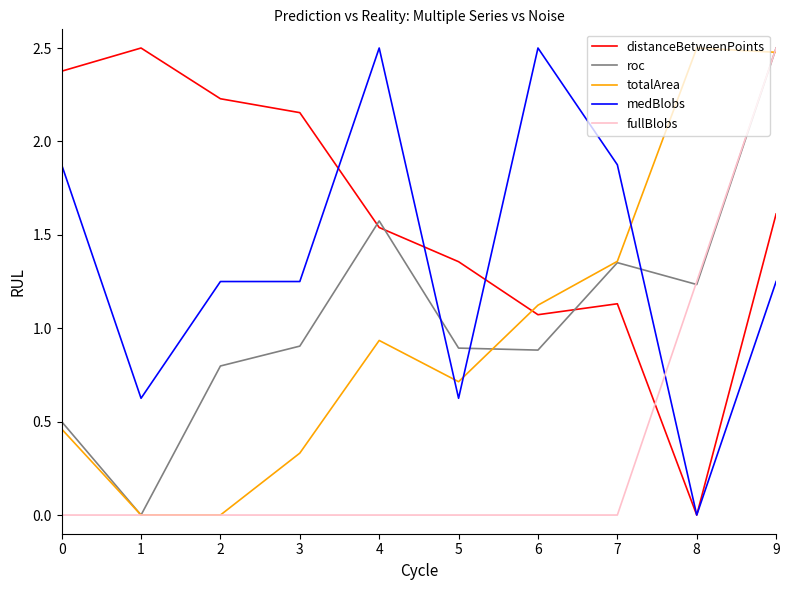

What is the highest value of the fullBlobs series?

2.5